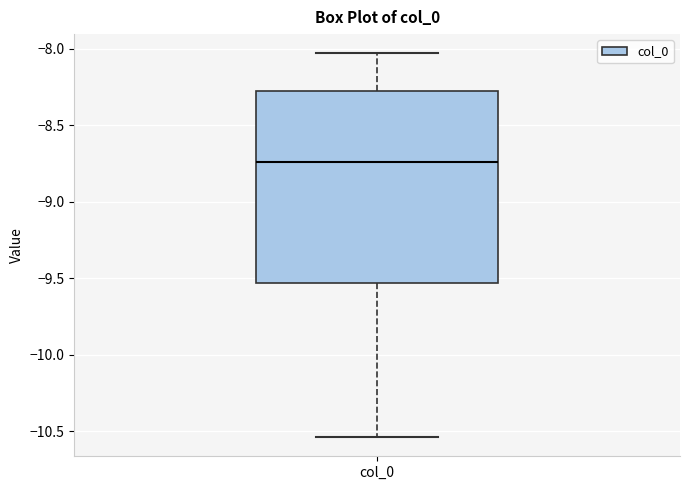

Where is the upper edge of the box for col_0 on the y-axis? The values are not printed on the chart, so give them approximately, as read against the axis.

-8.30